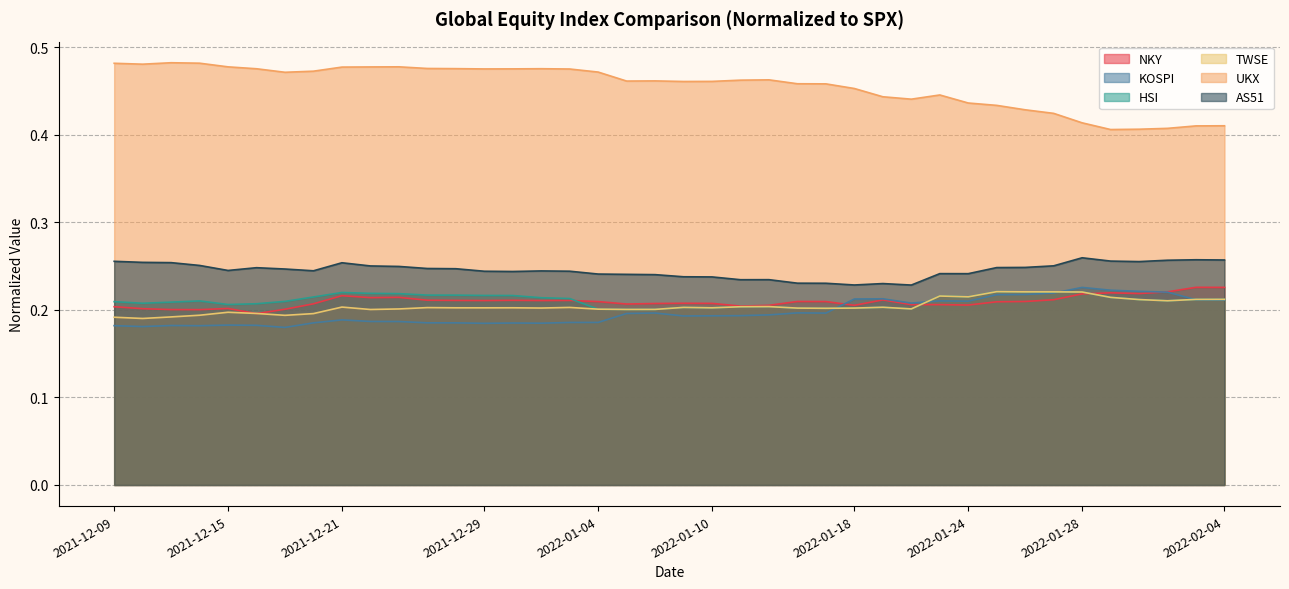

What is the sum of the NKY values at 2021-12-27 and 2021-12-21?

0.4